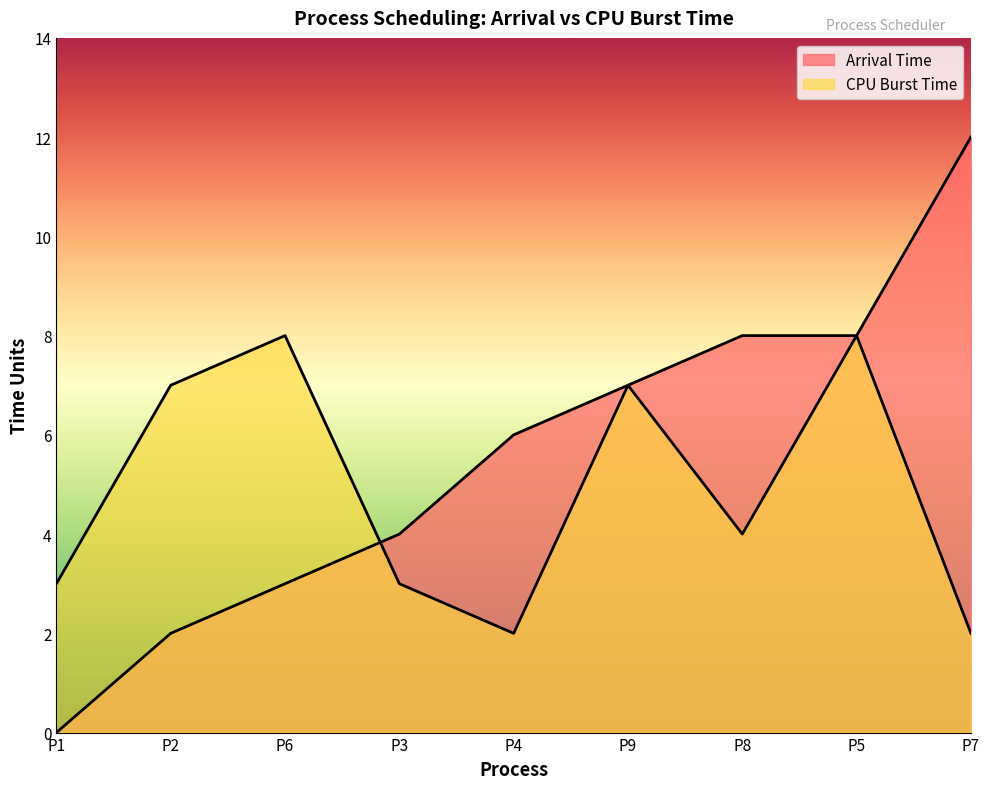

How many times do CPU Burst Time and Arrival Time cross each other?

1